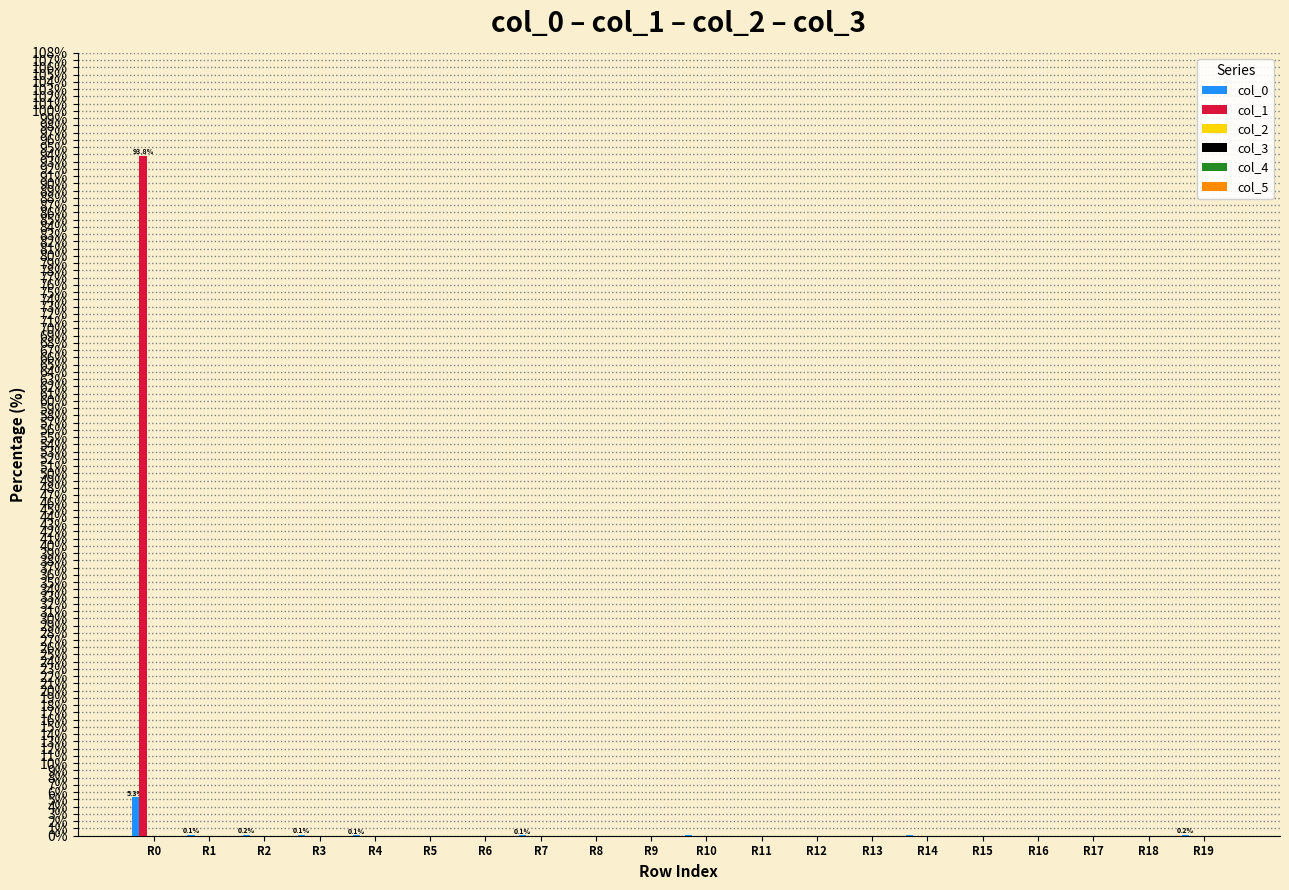

What is the sum of all col_0 values?

6.1